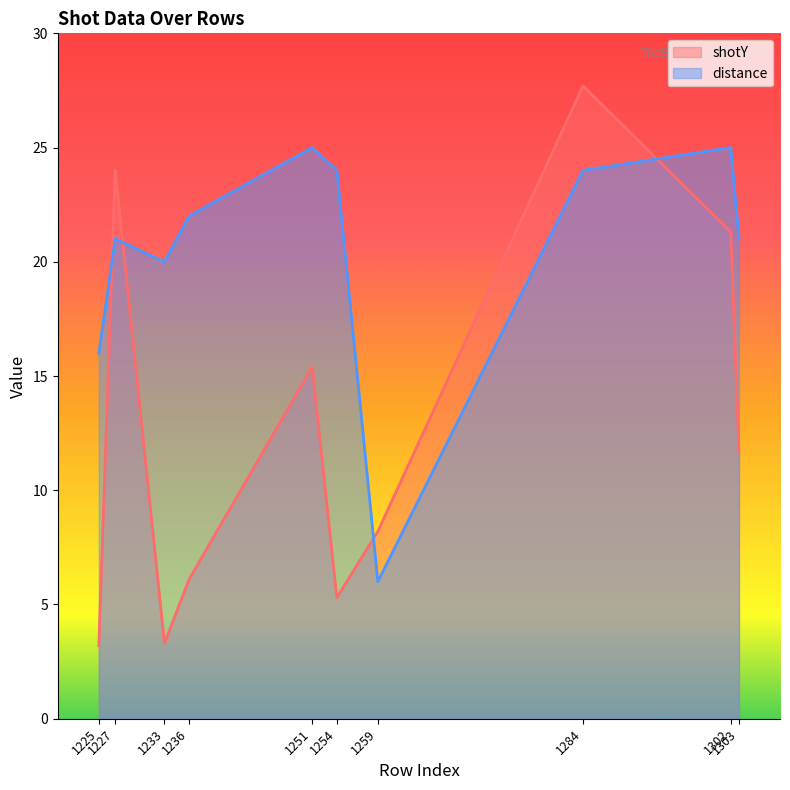

What is the average value of the shotY series?

12.6